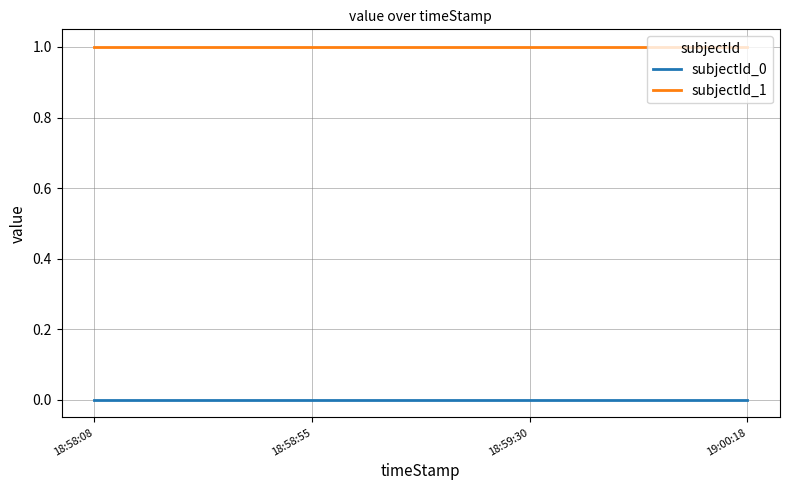

True or false: subjectId_1 has more than 2 interior local peaks.

False